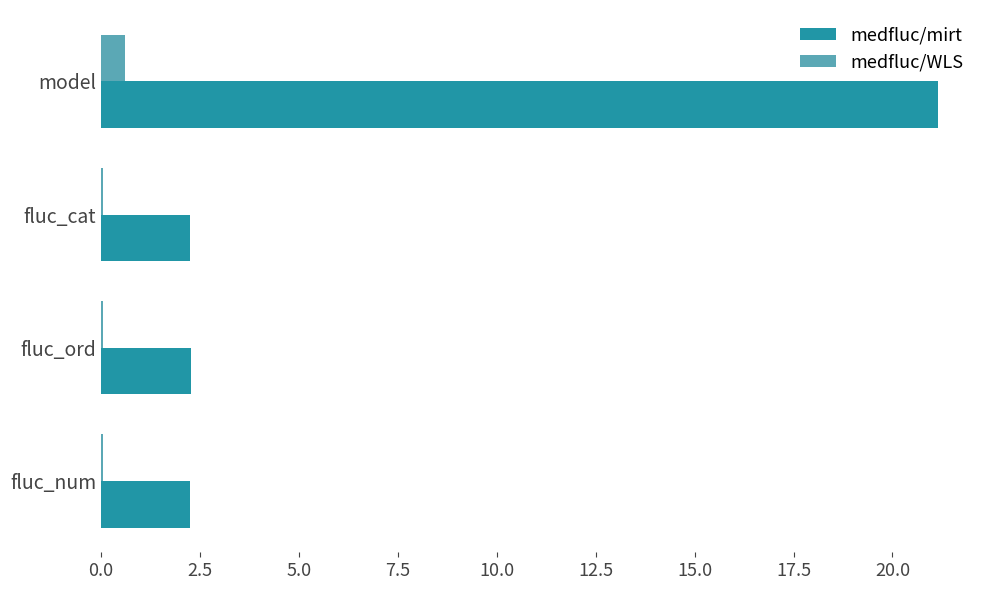

Is it true that medfluc/mirt equals 21.2 at model?

True